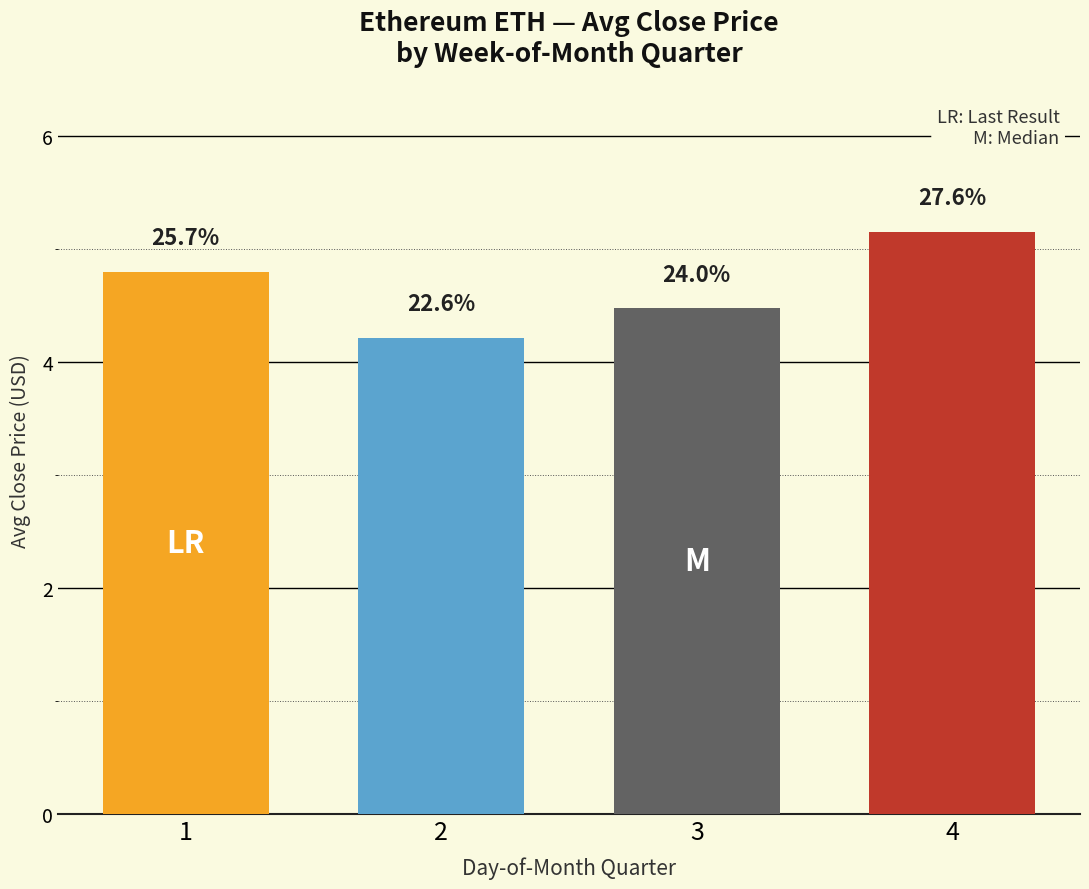

Are the bars horizontal?

No